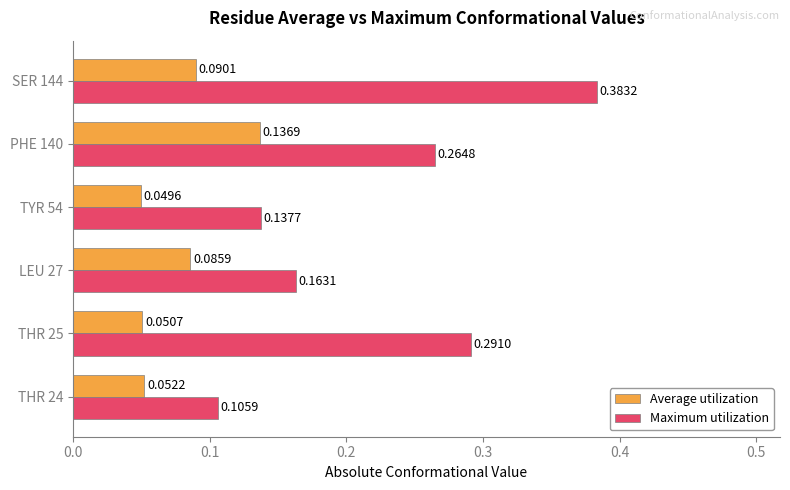

Which series has the largest total across all categories?

Maximum utilization